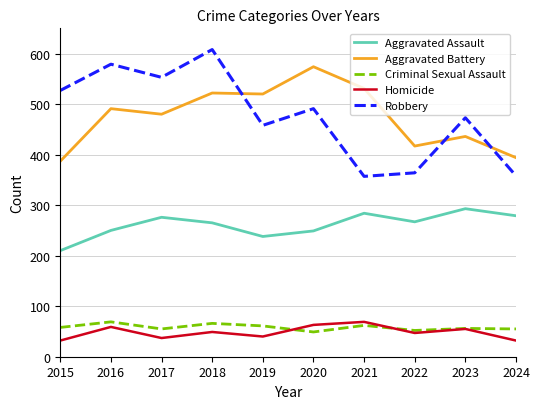

What is the difference between the highest and lowest values at 2020?

525